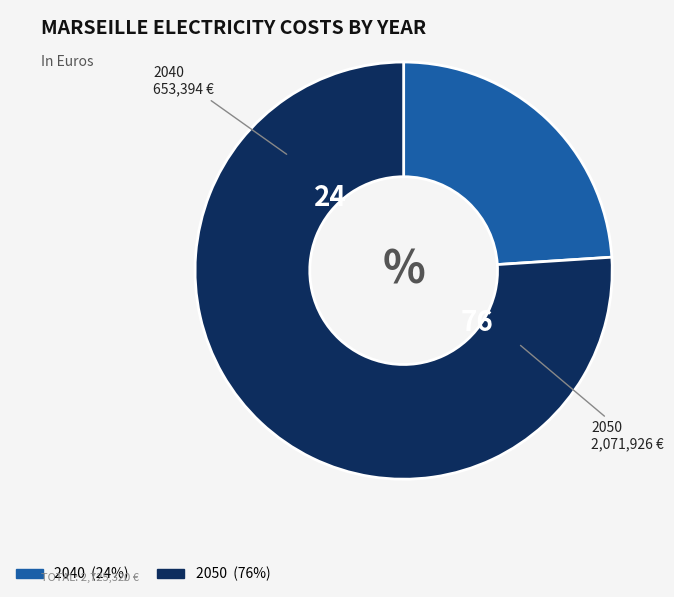

Is the sum of 2040 and 2050 greater than half?

Yes